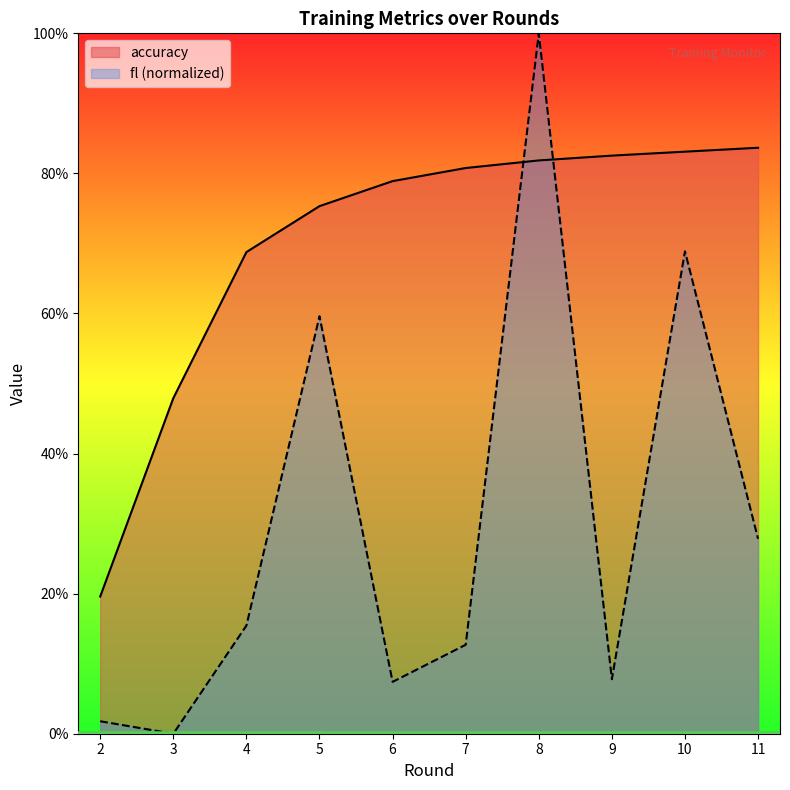

Does the chart have visible grid lines?

No